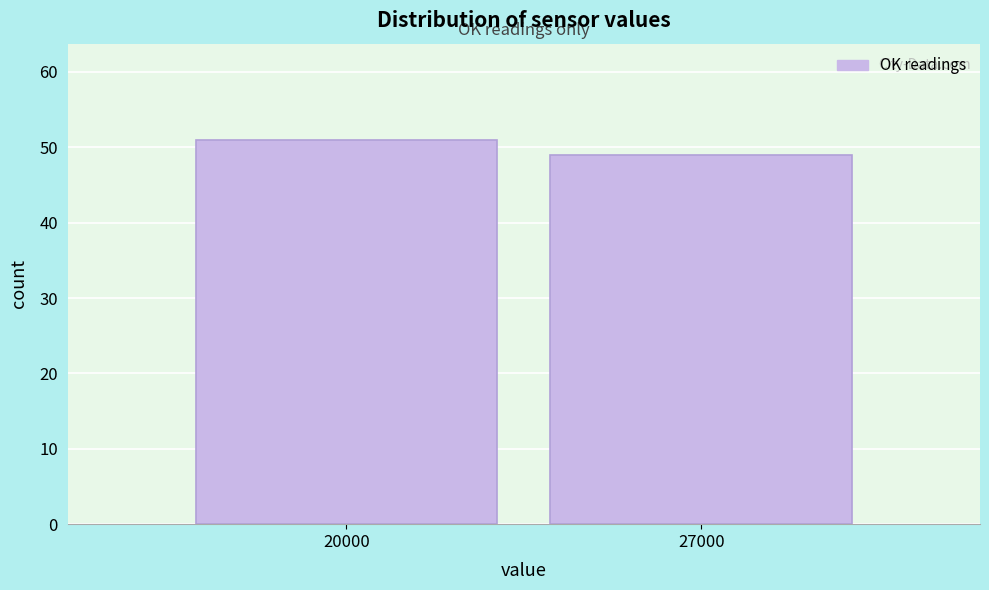

Reading left to right, extract all data points from this chart.

20000=51	27000=49